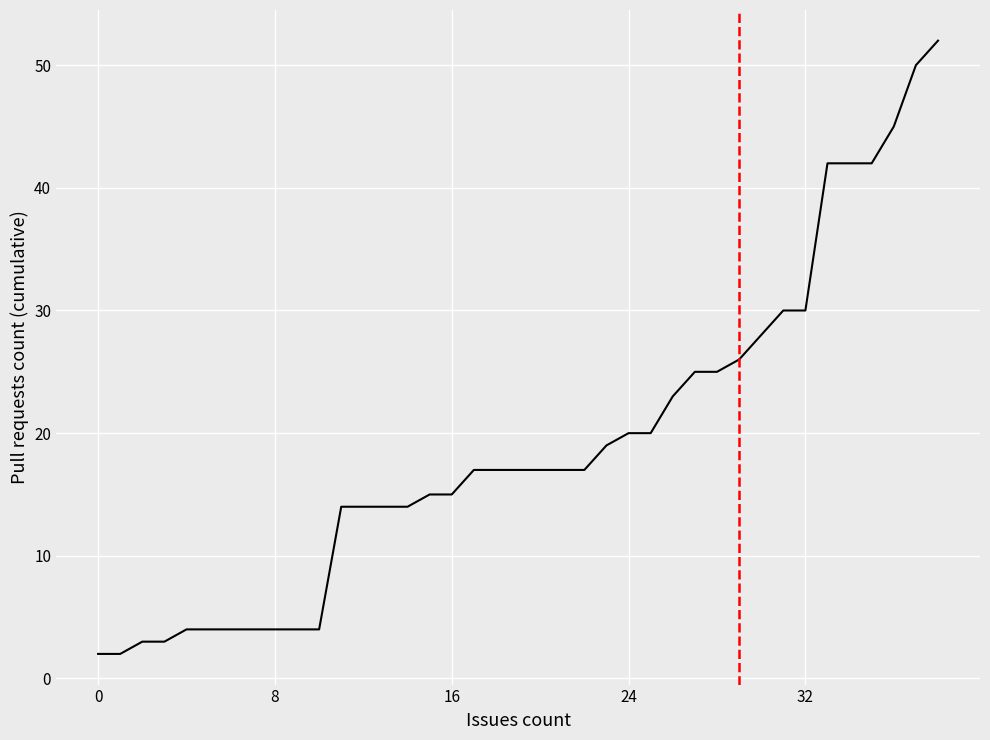

What is the difference between the maximum and minimum values?

50